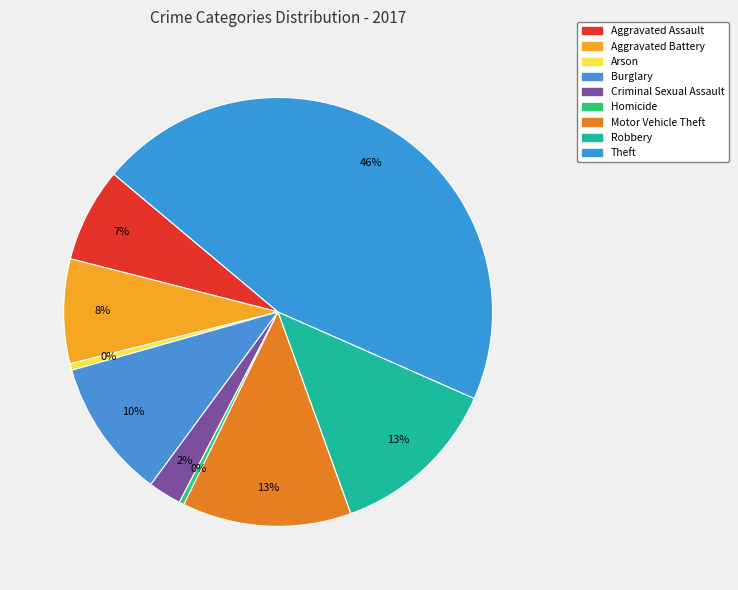

To the nearest percent, what portion does Theft represent?

46%